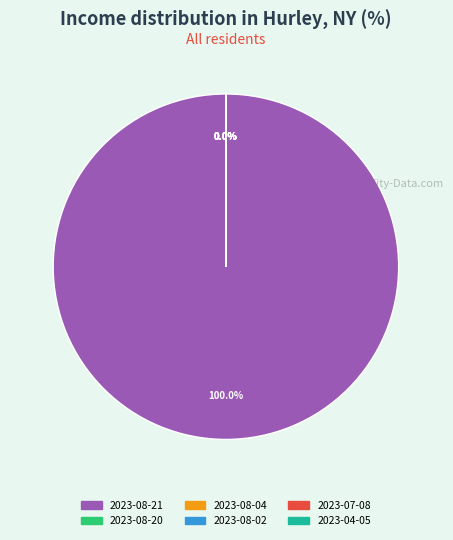

How many segments does this pie chart have?

6